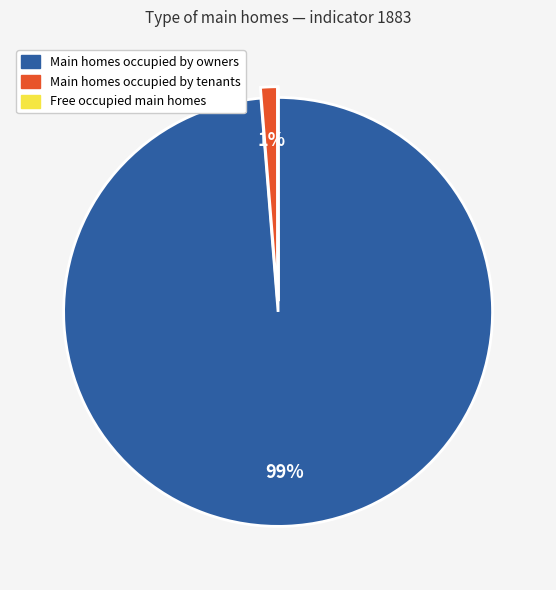

Combined, do Main homes occupied by tenants and Main homes occupied by owners account for over 50%?

Yes